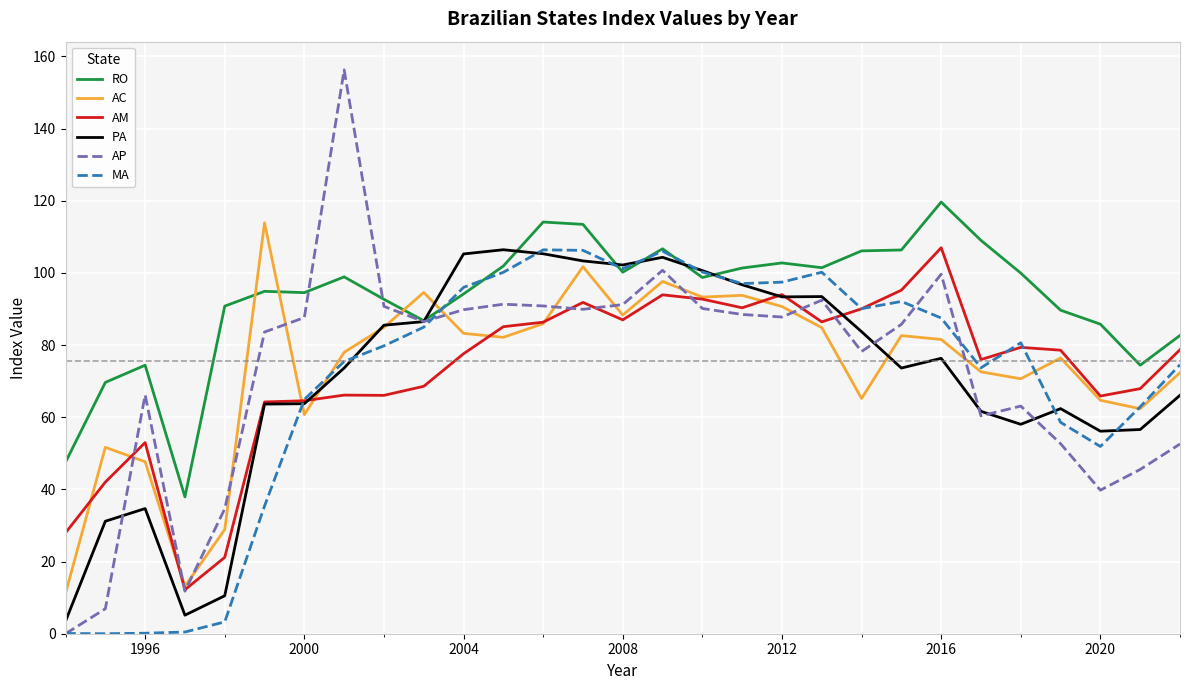

How many lines are shown in the chart?

6